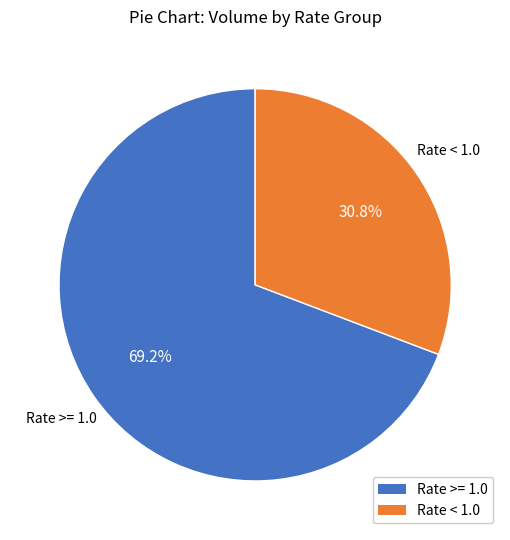

Rank the categories by value from lowest to highest.

Rate < 1.0, Rate >= 1.0